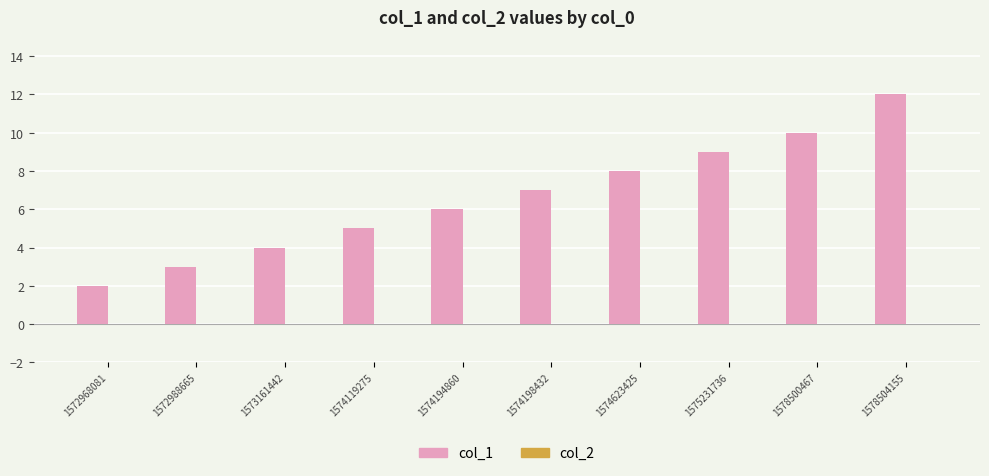

What is the average value?

7